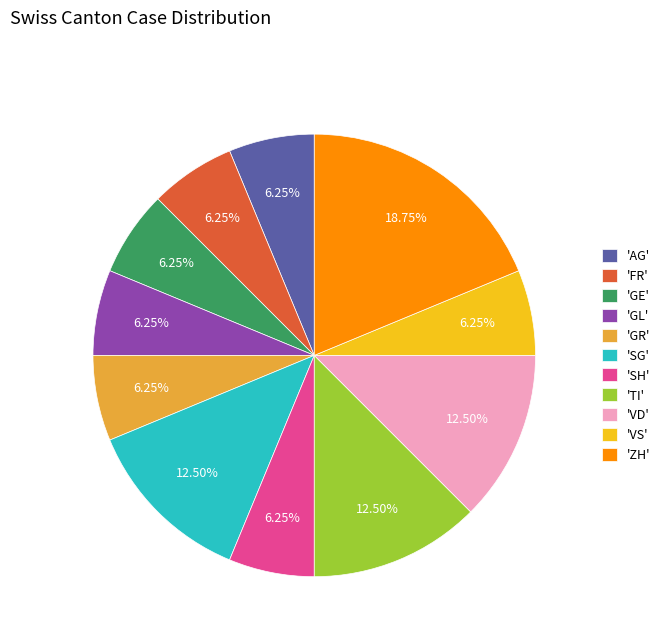

Is the sum of 'SH' and 'GL' greater than half?

No